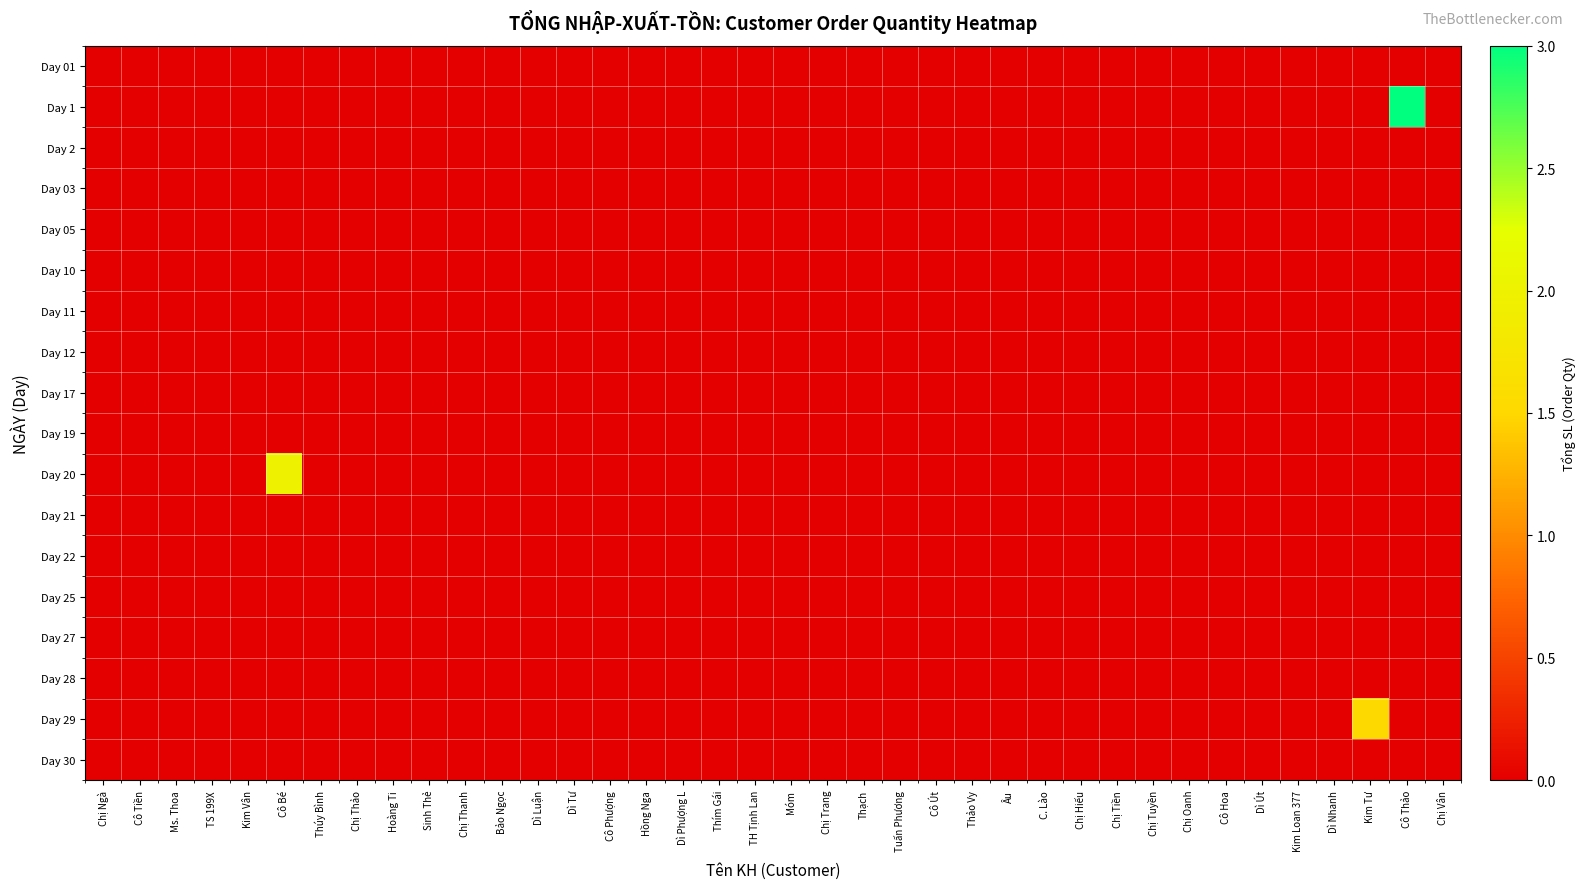

Reading right to left, what are all the values shown in this chart?

row_0: Chị Vân=0.0	Cô Thảo=0.0	Kim Tư=0.0	Dì Nhanh=0.0	Kim Loan 377=0.0	Dì Út=0.0	Cô Hoa=0.0	Chị Oanh=0.0	Chị Tuyền=0.0	Chị Tiền=0.0	Chị Hiếu=0.0	C. Lào=0.0	Âu=0.0	Thảo Vy=0.0	Cô Út=0.0	Tuấn Phương=0.0	Thạch=0.0	Chị Trang=0.0	Móm=0.0	TH Tịnh Lan=0.0	Thím Gái=0.0	Dì Phượng L=0.0	Hồng Nga=0.0	Cô Phượng=0.0	Dì Tư=0.0	Dì Luận=0.0	Bảo Ngọc=0.0	Chị Thanh=0.0	Sinh Thẻ=0.0	Hoàng Ti=0.0	Chị Thảo=0.0	Thúy Bình=0.0	Cô Bé=0.0	Kim Vân=0.0	TS 199X=0.0	Ms. Thoa=0.0	Cô Tiền=0.0	Chị Ngà=0.0
row_1: Chị Vân=0.0	Cô Thảo=3.0	Kim Tư=0.0	Dì Nhanh=0.0	Kim Loan 377=0.0	Dì Út=0.0	Cô Hoa=0.0	Chị Oanh=0.0	Chị Tuyền=0.0	Chị Tiền=0.0	Chị Hiếu=0.0	C. Lào=0.0	Âu=0.0	Thảo Vy=0.0	Cô Út=0.0	Tuấn Phương=0.0	Thạch=0.0	Chị Trang=0.0	Móm=0.0	TH Tịnh Lan=0.0	Thím Gái=0.0	Dì Phượng L=0.0	Hồng Nga=0.0	Cô Phượng=0.0	Dì Tư=0.0	Dì Luận=0.0	Bảo Ngọc=0.0	Chị Thanh=0.0	Sinh Thẻ=0.0	Hoàng Ti=0.0	Chị Thảo=0.0	Thúy Bình=0.0	Cô Bé=0.0	Kim Vân=0.0	TS 199X=0.0	Ms. Thoa=0.0	Cô Tiền=0.0	Chị Ngà=0.0
row_2: Chị Vân=0.0	Cô Thảo=0.0	Kim Tư=0.0	Dì Nhanh=0.0	Kim Loan 377=0.0	Dì Út=0.0	Cô Hoa=0.0	Chị Oanh=0.0	Chị Tuyền=0.0	Chị Tiền=0.0	Chị Hiếu=0.0	C. Lào=0.0	Âu=0.0	Thảo Vy=0.0	Cô Út=0.0	Tuấn Phương=0.0	Thạch=0.0	Chị Trang=0.0	Móm=0.0	TH Tịnh Lan=0.0	Thím Gái=0.0	Dì Phượng L=0.0	Hồng Nga=0.0	Cô Phượng=0.0	Dì Tư=0.0	Dì Luận=0.0	Bảo Ngọc=0.0	Chị Thanh=0.0	Sinh Thẻ=0.0	Hoàng Ti=0.0	Chị Thảo=0.0	Thúy Bình=0.0	Cô Bé=0.0	Kim Vân=0.0	TS 199X=0.0	Ms. Thoa=0.0	Cô Tiền=0.0	Chị Ngà=0.0
row_3: Chị Vân=0.0	Cô Thảo=0.0	Kim Tư=0.0	Dì Nhanh=0.0	Kim Loan 377=0.0	Dì Út=0.0	Cô Hoa=0.0	Chị Oanh=0.0	Chị Tuyền=0.0	Chị Tiền=0.0	Chị Hiếu=0.0	C. Lào=0.0	Âu=0.0	Thảo Vy=0.0	Cô Út=0.0	Tuấn Phương=0.0	Thạch=0.0	Chị Trang=0.0	Móm=0.0	TH Tịnh Lan=0.0	Thím Gái=0.0	Dì Phượng L=0.0	Hồng Nga=0.0	Cô Phượng=0.0	Dì Tư=0.0	Dì Luận=0.0	Bảo Ngọc=0.0	Chị Thanh=0.0	Sinh Thẻ=0.0	Hoàng Ti=0.0	Chị Thảo=0.0	Thúy Bình=0.0	Cô Bé=0.0	Kim Vân=0.0	TS 199X=0.0	Ms. Thoa=0.0	Cô Tiền=0.0	Chị Ngà=0.0
row_4: Chị Vân=0.0	Cô Thảo=0.0	Kim Tư=0.0	Dì Nhanh=0.0	Kim Loan 377=0.0	Dì Út=0.0	Cô Hoa=0.0	Chị Oanh=0.0	Chị Tuyền=0.0	Chị Tiền=0.0	Chị Hiếu=0.0	C. Lào=0.0	Âu=0.0	Thảo Vy=0.0	Cô Út=0.0	Tuấn Phương=0.0	Thạch=0.0	Chị Trang=0.0	Móm=0.0	TH Tịnh Lan=0.0	Thím Gái=0.0	Dì Phượng L=0.0	Hồng Nga=0.0	Cô Phượng=0.0	Dì Tư=0.0	Dì Luận=0.0	Bảo Ngọc=0.0	Chị Thanh=0.0	Sinh Thẻ=0.0	Hoàng Ti=0.0	Chị Thảo=0.0	Thúy Bình=0.0	Cô Bé=0.0	Kim Vân=0.0	TS 199X=0.0	Ms. Thoa=0.0	Cô Tiền=0.0	Chị Ngà=0.0
row_5: Chị Vân=0.0	Cô Thảo=0.0	Kim Tư=0.0	Dì Nhanh=0.0	Kim Loan 377=0.0	Dì Út=0.0	Cô Hoa=0.0	Chị Oanh=0.0	Chị Tuyền=0.0	Chị Tiền=0.0	Chị Hiếu=0.0	C. Lào=0.0	Âu=0.0	Thảo Vy=0.0	Cô Út=0.0	Tuấn Phương=0.0	Thạch=0.0	Chị Trang=0.0	Móm=0.0	TH Tịnh Lan=0.0	Thím Gái=0.0	Dì Phượng L=0.0	Hồng Nga=0.0	Cô Phượng=0.0	Dì Tư=0.0	Dì Luận=0.0	Bảo Ngọc=0.0	Chị Thanh=0.0	Sinh Thẻ=0.0	Hoàng Ti=0.0	Chị Thảo=0.0	Thúy Bình=0.0	Cô Bé=0.0	Kim Vân=0.0	TS 199X=0.0	Ms. Thoa=0.0	Cô Tiền=0.0	Chị Ngà=0.0
row_6: Chị Vân=0.0	Cô Thảo=0.0	Kim Tư=0.0	Dì Nhanh=0.0	Kim Loan 377=0.0	Dì Út=0.0	Cô Hoa=0.0	Chị Oanh=0.0	Chị Tuyền=0.0	Chị Tiền=0.0	Chị Hiếu=0.0	C. Lào=0.0	Âu=0.0	Thảo Vy=0.0	Cô Út=0.0	Tuấn Phương=0.0	Thạch=0.0	Chị Trang=0.0	Móm=0.0	TH Tịnh Lan=0.0	Thím Gái=0.0	Dì Phượng L=0.0	Hồng Nga=0.0	Cô Phượng=0.0	Dì Tư=0.0	Dì Luận=0.0	Bảo Ngọc=0.0	Chị Thanh=0.0	Sinh Thẻ=0.0	Hoàng Ti=0.0	Chị Thảo=0.0	Thúy Bình=0.0	Cô Bé=0.0	Kim Vân=0.0	TS 199X=0.0	Ms. Thoa=0.0	Cô Tiền=0.0	Chị Ngà=0.0
row_7: Chị Vân=0.0	Cô Thảo=0.0	Kim Tư=0.0	Dì Nhanh=0.0	Kim Loan 377=0.0	Dì Út=0.0	Cô Hoa=0.0	Chị Oanh=0.0	Chị Tuyền=0.0	Chị Tiền=0.0	Chị Hiếu=0.0	C. Lào=0.0	Âu=0.0	Thảo Vy=0.0	Cô Út=0.0	Tuấn Phương=0.0	Thạch=0.0	Chị Trang=0.0	Móm=0.0	TH Tịnh Lan=0.0	Thím Gái=0.0	Dì Phượng L=0.0	Hồng Nga=0.0	Cô Phượng=0.0	Dì Tư=0.0	Dì Luận=0.0	Bảo Ngọc=0.0	Chị Thanh=0.0	Sinh Thẻ=0.0	Hoàng Ti=0.0	Chị Thảo=0.0	Thúy Bình=0.0	Cô Bé=0.0	Kim Vân=0.0	TS 199X=0.0	Ms. Thoa=0.0	Cô Tiền=0.0	Chị Ngà=0.0
row_8: Chị Vân=0.0	Cô Thảo=0.0	Kim Tư=0.0	Dì Nhanh=0.0	Kim Loan 377=0.0	Dì Út=0.0	Cô Hoa=0.0	Chị Oanh=0.0	Chị Tuyền=0.0	Chị Tiền=0.0	Chị Hiếu=0.0	C. Lào=0.0	Âu=0.0	Thảo Vy=0.0	Cô Út=0.0	Tuấn Phương=0.0	Thạch=0.0	Chị Trang=0.0	Móm=0.0	TH Tịnh Lan=0.0	Thím Gái=0.0	Dì Phượng L=0.0	Hồng Nga=0.0	Cô Phượng=0.0	Dì Tư=0.0	Dì Luận=0.0	Bảo Ngọc=0.0	Chị Thanh=0.0	Sinh Thẻ=0.0	Hoàng Ti=0.0	Chị Thảo=0.0	Thúy Bình=0.0	Cô Bé=0.0	Kim Vân=0.0	TS 199X=0.0	Ms. Thoa=0.0	Cô Tiền=0.0	Chị Ngà=0.0
row_9: Chị Vân=0.0	Cô Thảo=0.0	Kim Tư=0.0	Dì Nhanh=0.0	Kim Loan 377=0.0	Dì Út=0.0	Cô Hoa=0.0	Chị Oanh=0.0	Chị Tuyền=0.0	Chị Tiền=0.0	Chị Hiếu=0.0	C. Lào=0.0	Âu=0.0	Thảo Vy=0.0	Cô Út=0.0	Tuấn Phương=0.0	Thạch=0.0	Chị Trang=0.0	Móm=0.0	TH Tịnh Lan=0.0	Thím Gái=0.0	Dì Phượng L=0.0	Hồng Nga=0.0	Cô Phượng=0.0	Dì Tư=0.0	Dì Luận=0.0	Bảo Ngọc=0.0	Chị Thanh=0.0	Sinh Thẻ=0.0	Hoàng Ti=0.0	Chị Thảo=0.0	Thúy Bình=0.0	Cô Bé=0.0	Kim Vân=0.0	TS 199X=0.0	Ms. Thoa=0.0	Cô Tiền=0.0	Chị Ngà=0.0
row_10: Chị Vân=0.0	Cô Thảo=0.0	Kim Tư=0.0	Dì Nhanh=0.0	Kim Loan 377=0.0	Dì Út=0.0	Cô Hoa=0.0	Chị Oanh=0.0	Chị Tuyền=0.0	Chị Tiền=0.0	Chị Hiếu=0.0	C. Lào=0.0	Âu=0.0	Thảo Vy=0.0	Cô Út=0.0	Tuấn Phương=0.0	Thạch=0.0	Chị Trang=0.0	Móm=0.0	TH Tịnh Lan=0.0	Thím Gái=0.0	Dì Phượng L=0.0	Hồng Nga=0.0	Cô Phượng=0.0	Dì Tư=0.0	Dì Luận=0.0	Bảo Ngọc=0.0	Chị Thanh=0.0	Sinh Thẻ=0.0	Hoàng Ti=0.0	Chị Thảo=0.0	Thúy Bình=0.0	Cô Bé=2.0	Kim Vân=0.0	TS 199X=0.0	Ms. Thoa=0.0	Cô Tiền=0.0	Chị Ngà=0.0
row_11: Chị Vân=0.0	Cô Thảo=0.0	Kim Tư=0.0	Dì Nhanh=0.0	Kim Loan 377=0.0	Dì Út=0.0	Cô Hoa=0.0	Chị Oanh=0.0	Chị Tuyền=0.0	Chị Tiền=0.0	Chị Hiếu=0.0	C. Lào=0.0	Âu=0.0	Thảo Vy=0.0	Cô Út=0.0	Tuấn Phương=0.0	Thạch=0.0	Chị Trang=0.0	Móm=0.0	TH Tịnh Lan=0.0	Thím Gái=0.0	Dì Phượng L=0.0	Hồng Nga=0.0	Cô Phượng=0.0	Dì Tư=0.0	Dì Luận=0.0	Bảo Ngọc=0.0	Chị Thanh=0.0	Sinh Thẻ=0.0	Hoàng Ti=0.0	Chị Thảo=0.0	Thúy Bình=0.0	Cô Bé=0.0	Kim Vân=0.0	TS 199X=0.0	Ms. Thoa=0.0	Cô Tiền=0.0	Chị Ngà=0.0
row_12: Chị Vân=0.0	Cô Thảo=0.0	Kim Tư=0.0	Dì Nhanh=0.0	Kim Loan 377=0.0	Dì Út=0.0	Cô Hoa=0.0	Chị Oanh=0.0	Chị Tuyền=0.0	Chị Tiền=0.0	Chị Hiếu=0.0	C. Lào=0.0	Âu=0.0	Thảo Vy=0.0	Cô Út=0.0	Tuấn Phương=0.0	Thạch=0.0	Chị Trang=0.0	Móm=0.0	TH Tịnh Lan=0.0	Thím Gái=0.0	Dì Phượng L=0.0	Hồng Nga=0.0	Cô Phượng=0.0	Dì Tư=0.0	Dì Luận=0.0	Bảo Ngọc=0.0	Chị Thanh=0.0	Sinh Thẻ=0.0	Hoàng Ti=0.0	Chị Thảo=0.0	Thúy Bình=0.0	Cô Bé=0.0	Kim Vân=0.0	TS 199X=0.0	Ms. Thoa=0.0	Cô Tiền=0.0	Chị Ngà=0.0
row_13: Chị Vân=0.0	Cô Thảo=0.0	Kim Tư=0.0	Dì Nhanh=0.0	Kim Loan 377=0.0	Dì Út=0.0	Cô Hoa=0.0	Chị Oanh=0.0	Chị Tuyền=0.0	Chị Tiền=0.0	Chị Hiếu=0.0	C. Lào=0.0	Âu=0.0	Thảo Vy=0.0	Cô Út=0.0	Tuấn Phương=0.0	Thạch=0.0	Chị Trang=0.0	Móm=0.0	TH Tịnh Lan=0.0	Thím Gái=0.0	Dì Phượng L=0.0	Hồng Nga=0.0	Cô Phượng=0.0	Dì Tư=0.0	Dì Luận=0.0	Bảo Ngọc=0.0	Chị Thanh=0.0	Sinh Thẻ=0.0	Hoàng Ti=0.0	Chị Thảo=0.0	Thúy Bình=0.0	Cô Bé=0.0	Kim Vân=0.0	TS 199X=0.0	Ms. Thoa=0.0	Cô Tiền=0.0	Chị Ngà=0.0
row_14: Chị Vân=0.0	Cô Thảo=0.0	Kim Tư=0.0	Dì Nhanh=0.0	Kim Loan 377=0.0	Dì Út=0.0	Cô Hoa=0.0	Chị Oanh=0.0	Chị Tuyền=0.0	Chị Tiền=0.0	Chị Hiếu=0.0	C. Lào=0.0	Âu=0.0	Thảo Vy=0.0	Cô Út=0.0	Tuấn Phương=0.0	Thạch=0.0	Chị Trang=0.0	Móm=0.0	TH Tịnh Lan=0.0	Thím Gái=0.0	Dì Phượng L=0.0	Hồng Nga=0.0	Cô Phượng=0.0	Dì Tư=0.0	Dì Luận=0.0	Bảo Ngọc=0.0	Chị Thanh=0.0	Sinh Thẻ=0.0	Hoàng Ti=0.0	Chị Thảo=0.0	Thúy Bình=0.0	Cô Bé=0.0	Kim Vân=0.0	TS 199X=0.0	Ms. Thoa=0.0	Cô Tiền=0.0	Chị Ngà=0.0
row_15: Chị Vân=0.0	Cô Thảo=0.0	Kim Tư=0.0	Dì Nhanh=0.0	Kim Loan 377=0.0	Dì Út=0.0	Cô Hoa=0.0	Chị Oanh=0.0	Chị Tuyền=0.0	Chị Tiền=0.0	Chị Hiếu=0.0	C. Lào=0.0	Âu=0.0	Thảo Vy=0.0	Cô Út=0.0	Tuấn Phương=0.0	Thạch=0.0	Chị Trang=0.0	Móm=0.0	TH Tịnh Lan=0.0	Thím Gái=0.0	Dì Phượng L=0.0	Hồng Nga=0.0	Cô Phượng=0.0	Dì Tư=0.0	Dì Luận=0.0	Bảo Ngọc=0.0	Chị Thanh=0.0	Sinh Thẻ=0.0	Hoàng Ti=0.0	Chị Thảo=0.0	Thúy Bình=0.0	Cô Bé=0.0	Kim Vân=0.0	TS 199X=0.0	Ms. Thoa=0.0	Cô Tiền=0.0	Chị Ngà=0.0
row_16: Chị Vân=0.0	Cô Thảo=0.0	Kim Tư=1.5	Dì Nhanh=0.0	Kim Loan 377=0.0	Dì Út=0.0	Cô Hoa=0.0	Chị Oanh=0.0	Chị Tuyền=0.0	Chị Tiền=0.0	Chị Hiếu=0.0	C. Lào=0.0	Âu=0.0	Thảo Vy=0.0	Cô Út=0.0	Tuấn Phương=0.0	Thạch=0.0	Chị Trang=0.0	Móm=0.0	TH Tịnh Lan=0.0	Thím Gái=0.0	Dì Phượng L=0.0	Hồng Nga=0.0	Cô Phượng=0.0	Dì Tư=0.0	Dì Luận=0.0	Bảo Ngọc=0.0	Chị Thanh=0.0	Sinh Thẻ=0.0	Hoàng Ti=0.0	Chị Thảo=0.0	Thúy Bình=0.0	Cô Bé=0.0	Kim Vân=0.0	TS 199X=0.0	Ms. Thoa=0.0	Cô Tiền=0.0	Chị Ngà=0.0
row_17: Chị Vân=0.0	Cô Thảo=0.0	Kim Tư=0.0	Dì Nhanh=0.0	Kim Loan 377=0.0	Dì Út=0.0	Cô Hoa=0.0	Chị Oanh=0.0	Chị Tuyền=0.0	Chị Tiền=0.0	Chị Hiếu=0.0	C. Lào=0.0	Âu=0.0	Thảo Vy=0.0	Cô Út=0.0	Tuấn Phương=0.0	Thạch=0.0	Chị Trang=0.0	Móm=0.0	TH Tịnh Lan=0.0	Thím Gái=0.0	Dì Phượng L=0.0	Hồng Nga=0.0	Cô Phượng=0.0	Dì Tư=0.0	Dì Luận=0.0	Bảo Ngọc=0.0	Chị Thanh=0.0	Sinh Thẻ=0.0	Hoàng Ti=0.0	Chị Thảo=0.0	Thúy Bình=0.0	Cô Bé=0.0	Kim Vân=0.0	TS 199X=0.0	Ms. Thoa=0.0	Cô Tiền=0.0	Chị Ngà=0.0